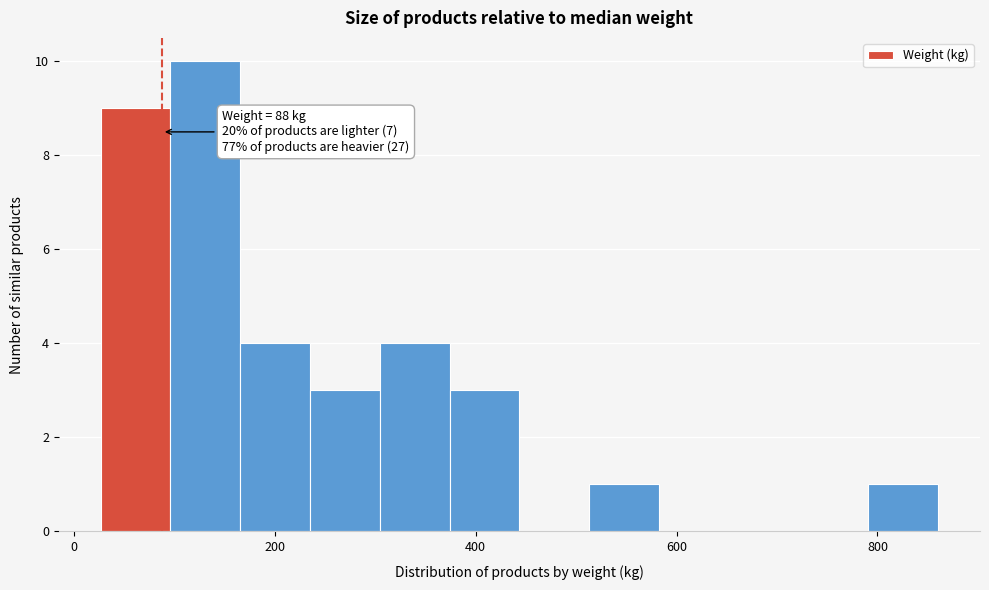

Read against the x-axis, roughly where is the centre of the tallest bar?

140